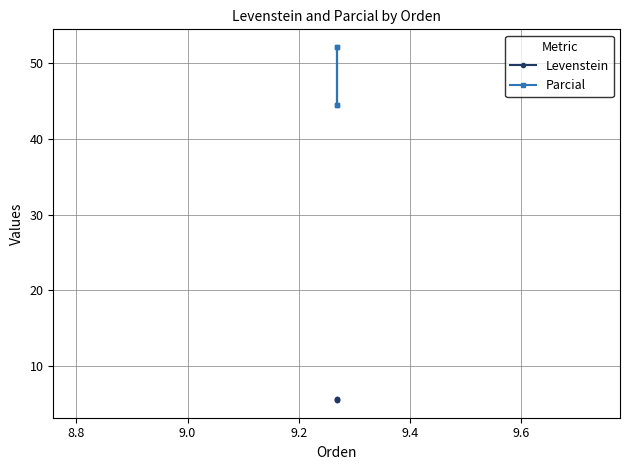

True or false: Parcial and Levenstein cross at least once.

False